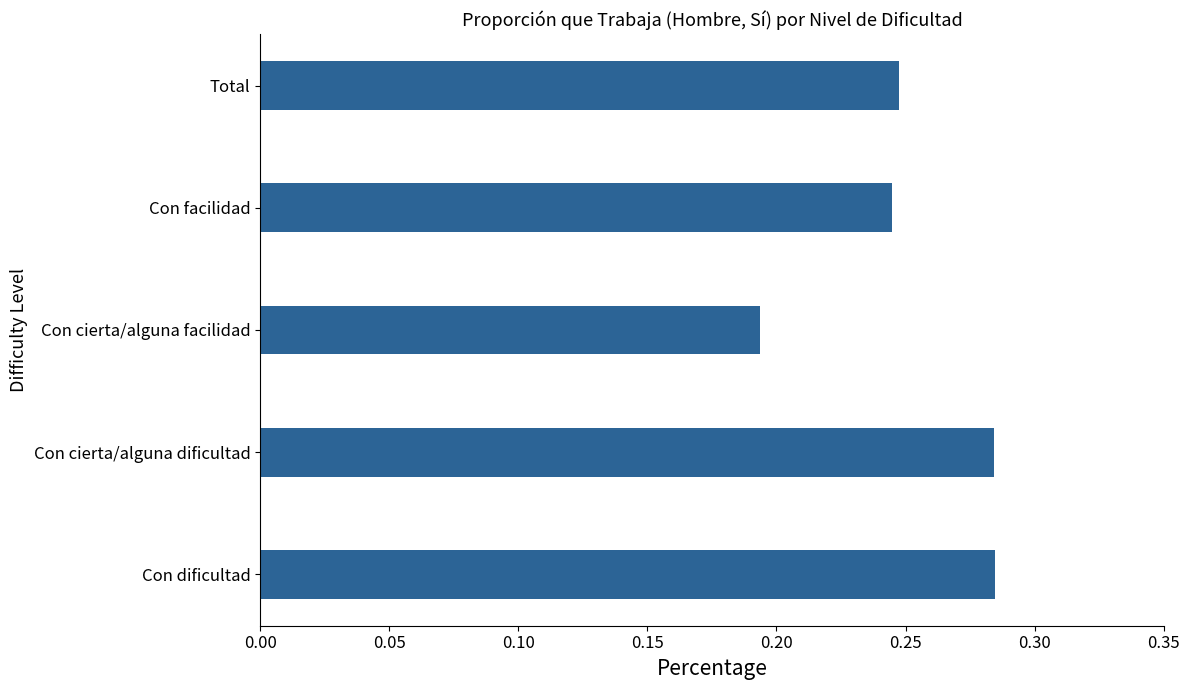

Which label corresponds to the smallest value in the chart?

Con cierta/alguna facilidad